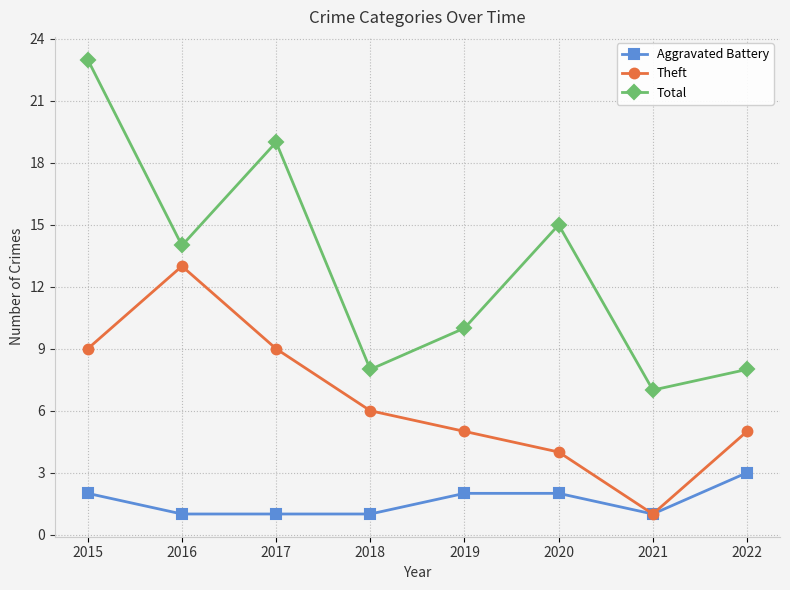

Where is Total nearest to the value 15?

2020